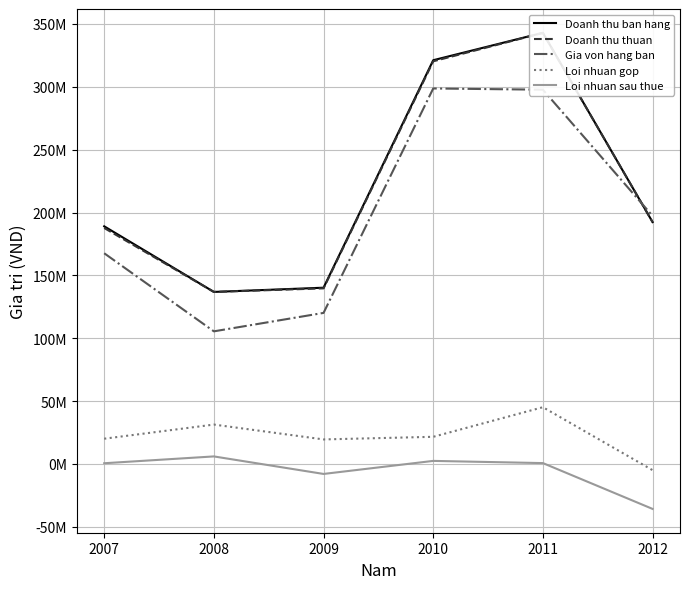

Reading left to right, extract all data points from this chart.

Doanh thu ban hang: 2007=189044331	2008=136855806	2009=140220334	2010=321161799	2011=342966358	2012=192395573
Doanh thu thuan: 2007=187717919	2008=136854610	2009=139702584	2010=320308513	2011=342872331	2012=192395573
Gia von hang ban: 2007=167616390	2008=105506884	2009=120171244	2010=298692435	2011=297710718	2012=197313736
Loi nhuan gop: 2007=20101529	2008=31347726	2009=19531340	2010=21616078	2011=45161614	2012=-4918162
Loi nhuan sau thue: 2007=590382	2008=6014817	2009=-7923103	2010=2453434	2011=704950	2012=-35741847